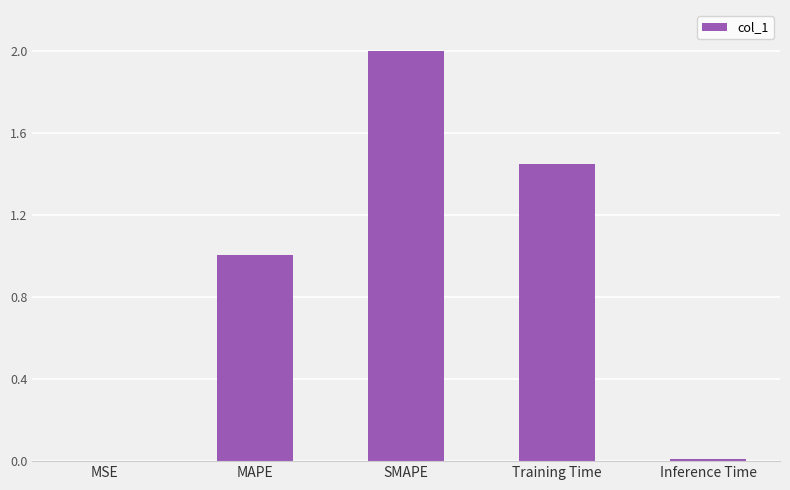

What is the maximum value shown in the chart?

2.0